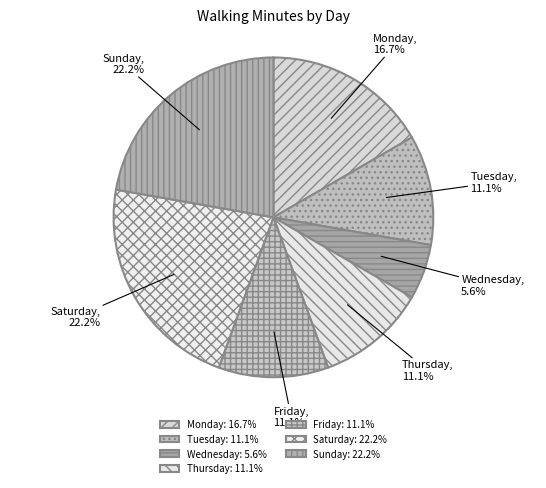

Count the number of slices in the pie.

7